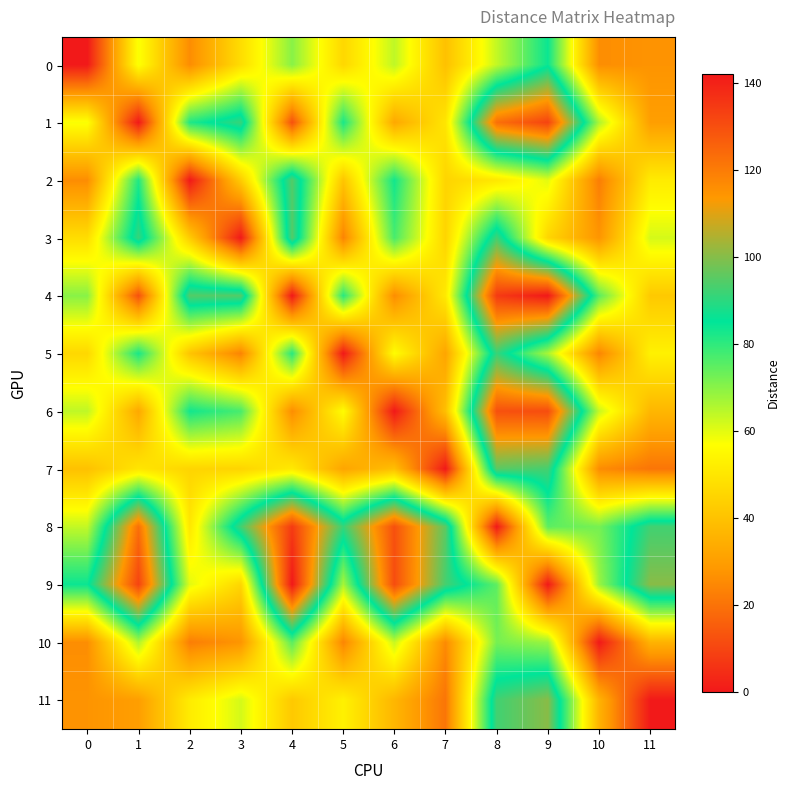

At which category does the chart reach its peak across all series?

9